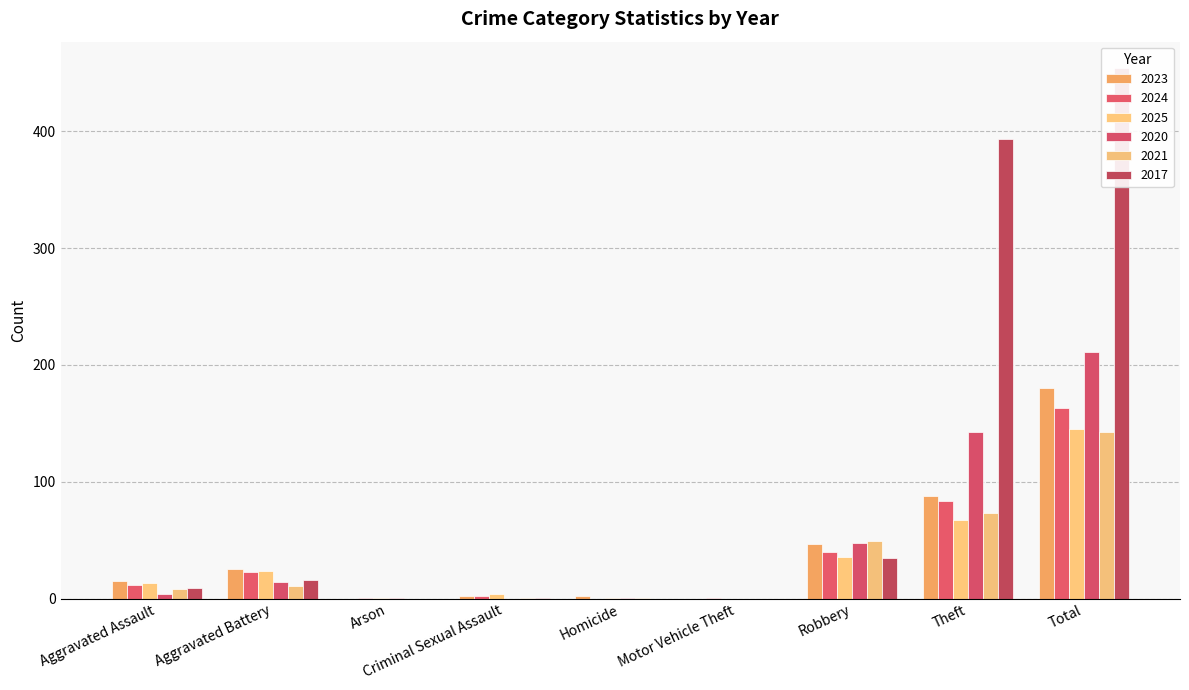

What is the maximum value for 2020?

211